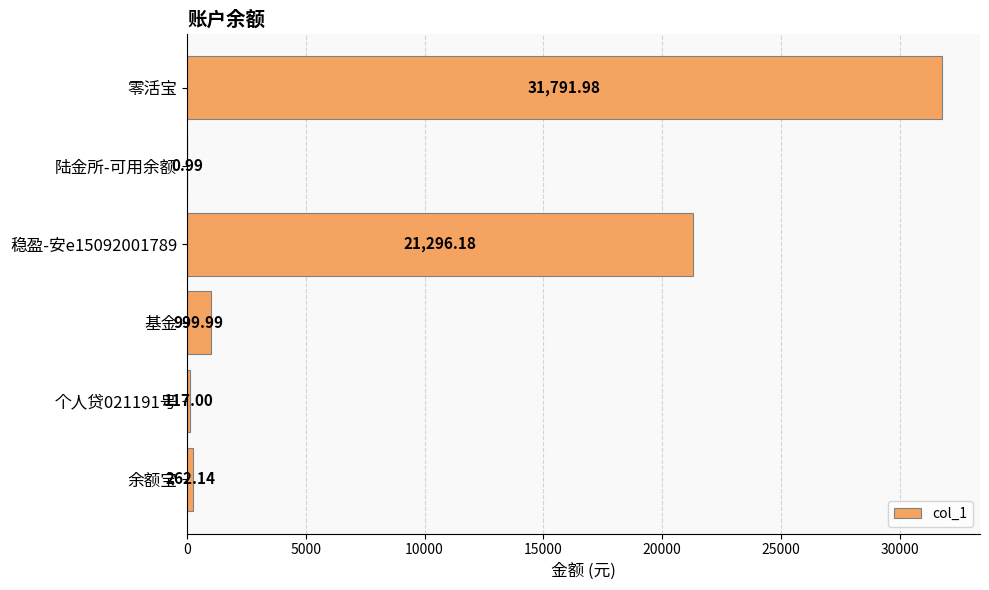

Which category has the highest value across all series?

零活宝